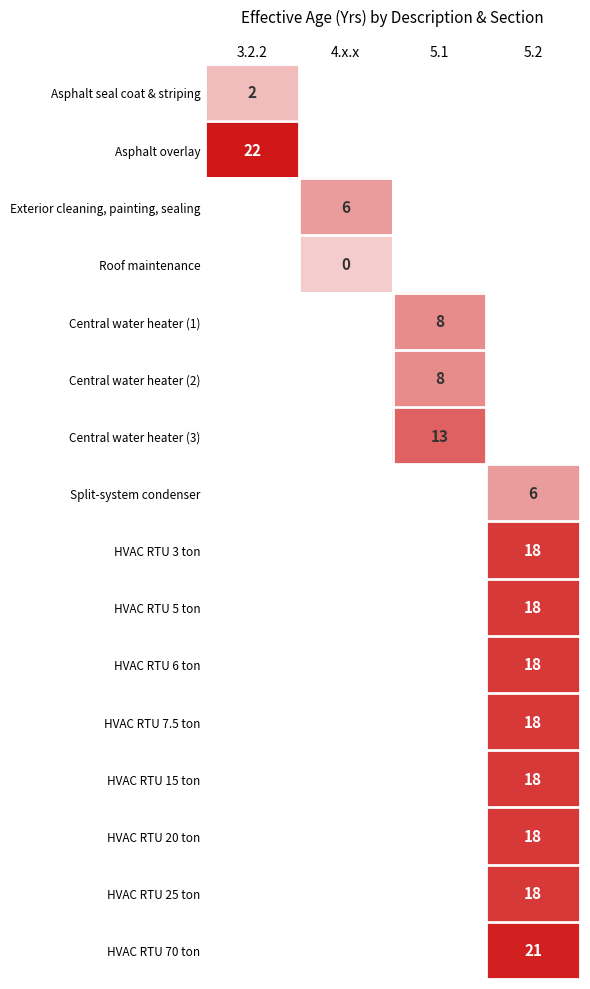

Between 5.1 and 3.2.2, which is larger?

3.2.2